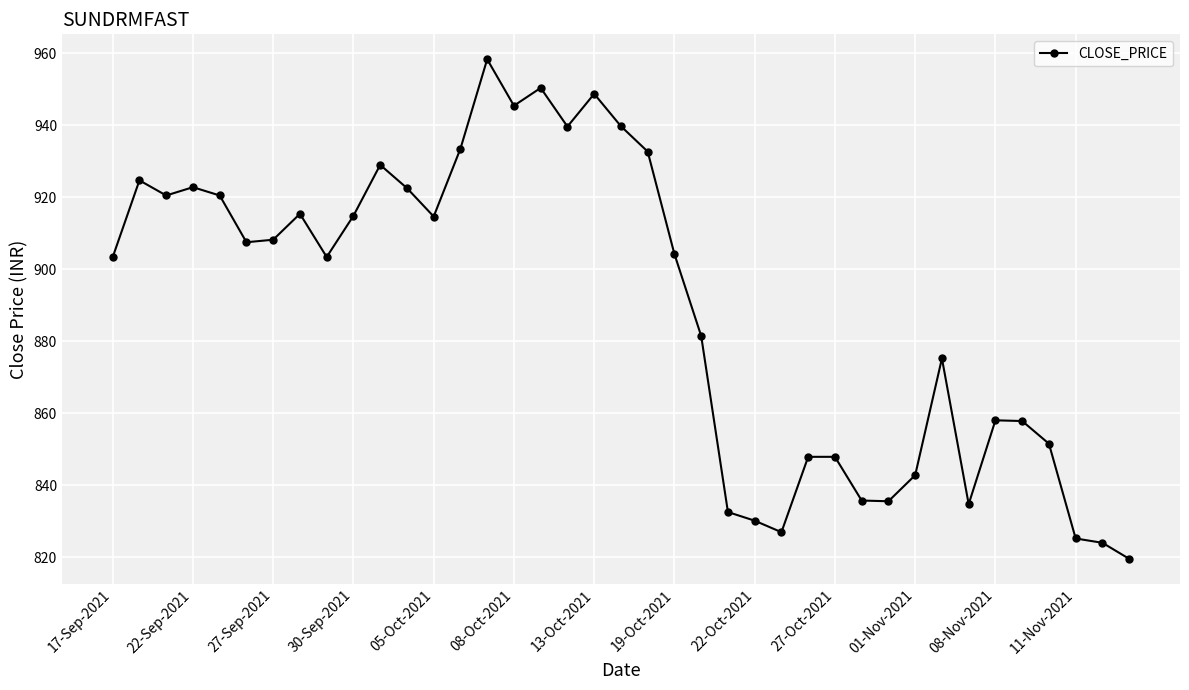

What is the sum of all values?

34686.6